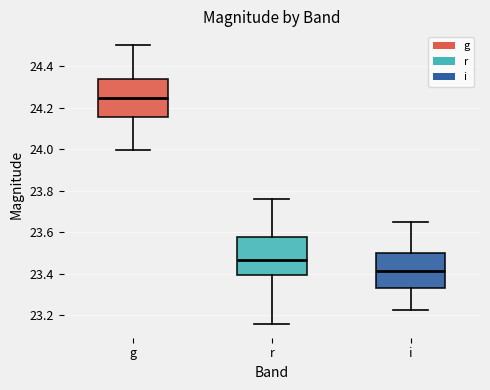

Reading left to right, read every box against the y-axis: the position of its median line, the range the box covers, and the ends of its whiskers. The values are not printed on the chart, so give them approximately, as read against the axis.

g: median 24.24, box 24.16 to 24.34, whiskers 24.00 to 24.50
r: median 23.46, box 23.40 to 23.58, whiskers 23.16 to 23.76
i: median 23.42, box 23.34 to 23.50, whiskers 23.22 to 23.64